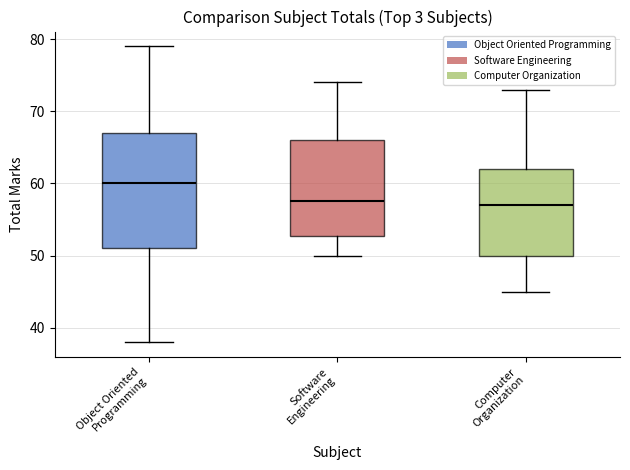

Comparing the boxes themselves (not the whiskers), which one is the tallest?

Object Oriented Programming